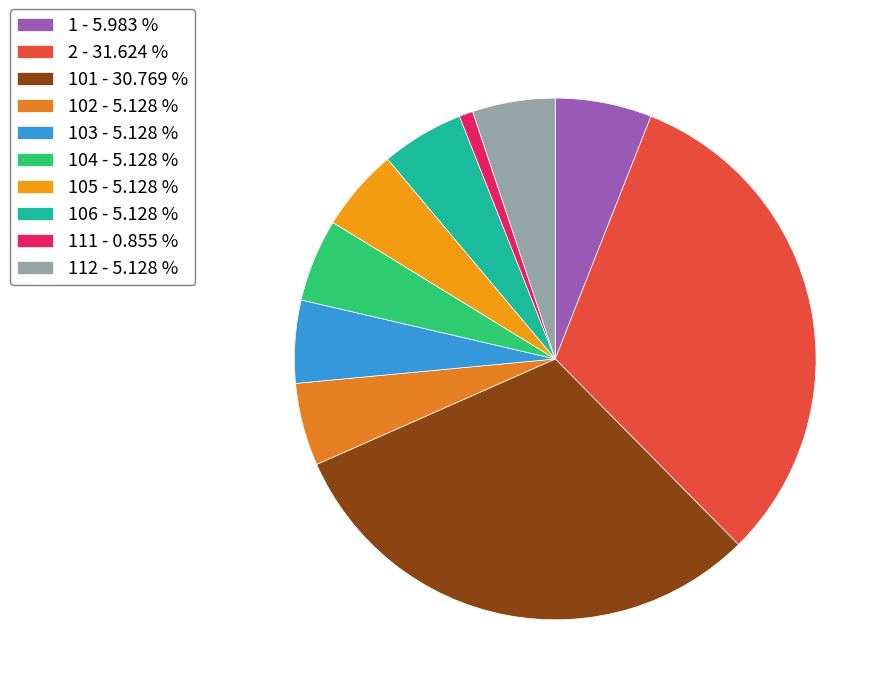

Which slice is the largest?

2 - 31.624 %